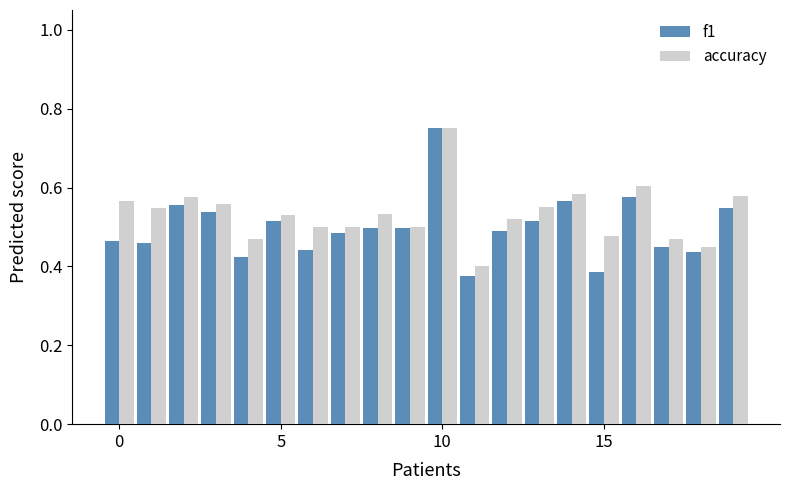

Does the chart contain any negative values?

No